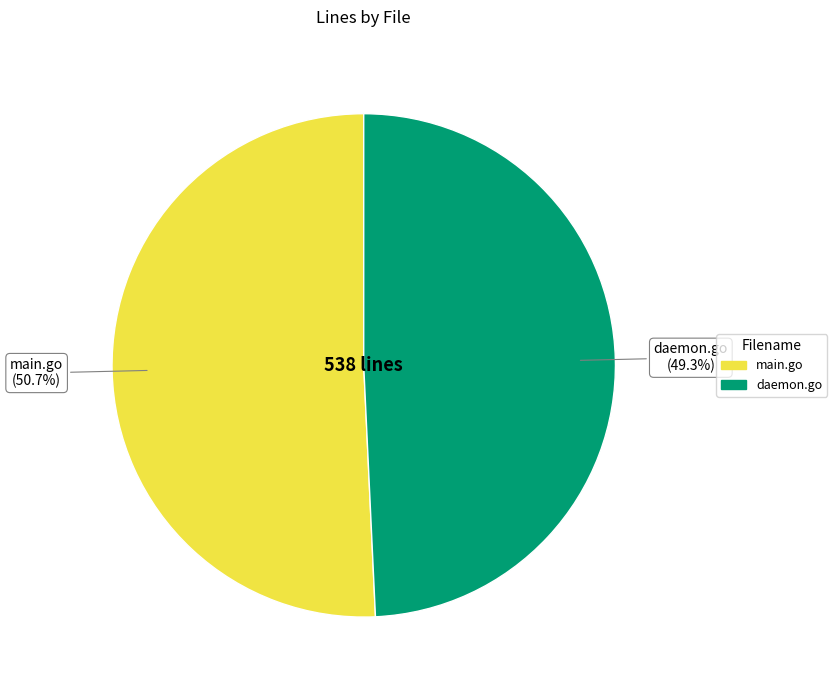

Which category has the smallest portion of the pie?

daemon.go